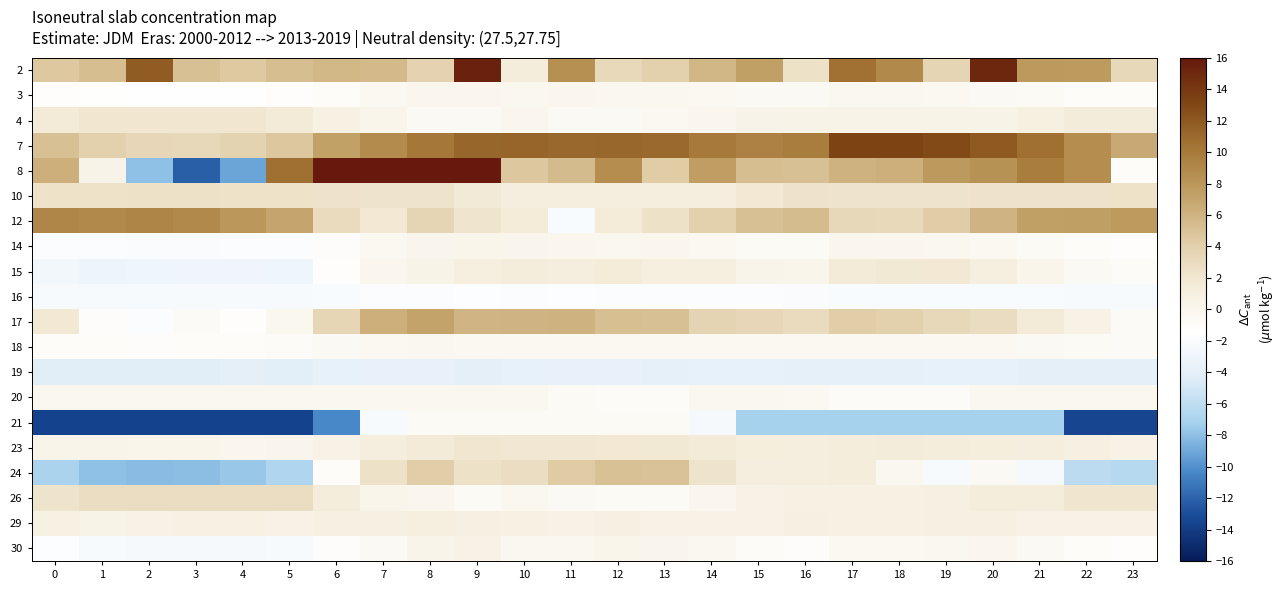

Rank the series by their maximum value, from highest to lowest.

8, 2, 7, 12, 17, 24, 26, 10, 4, 23, 15, 29, 30, 14, 3, 20, 18, 21, 16, 19